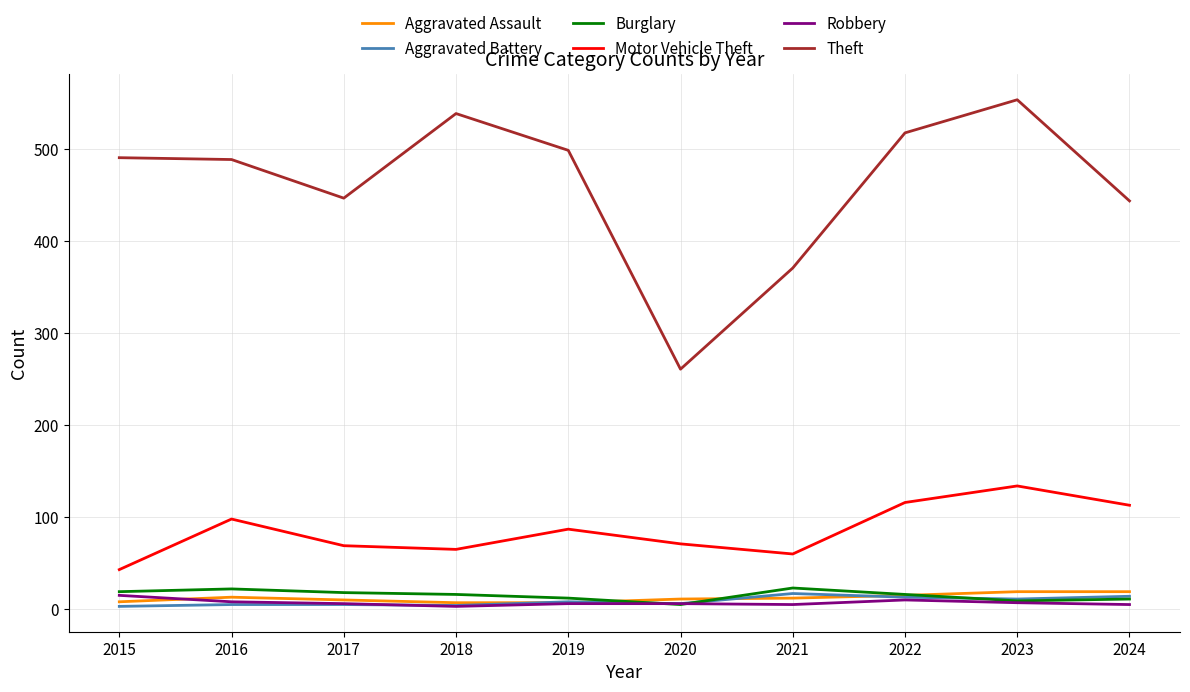

Which series has the largest total across all categories?

Theft